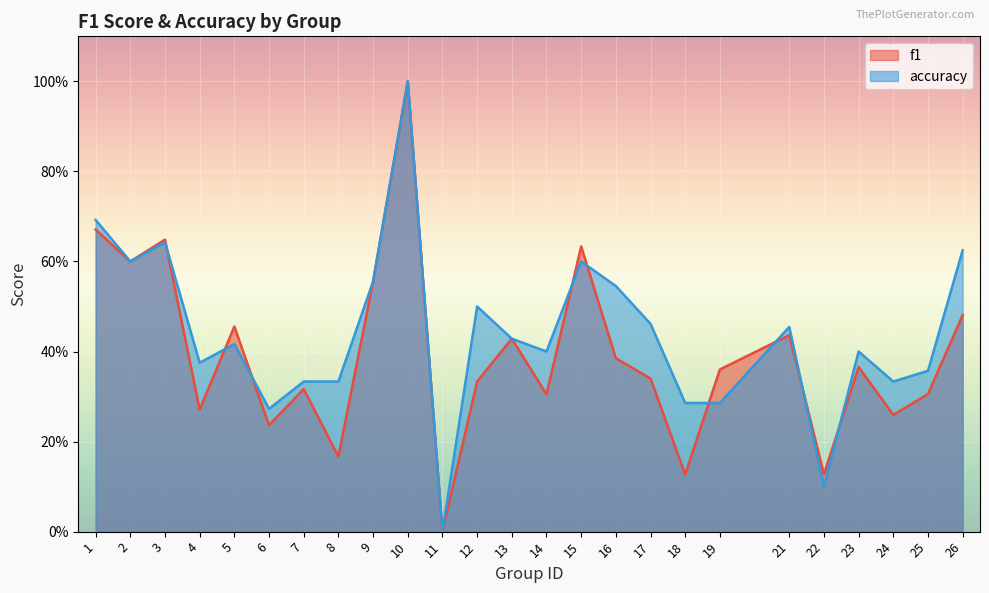

Rank the series at 12 from highest to lowest value.

accuracy, f1